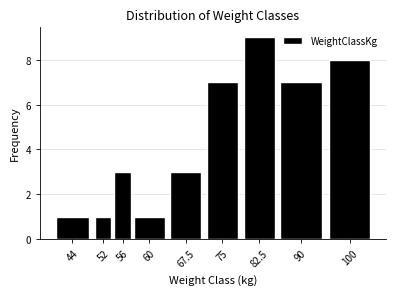

Reading right to left, transcribe all the data shown in this chart.

100=8	90=7	82.5=9	75=7	67.5=3	60=1	56=3	52=1	44=1